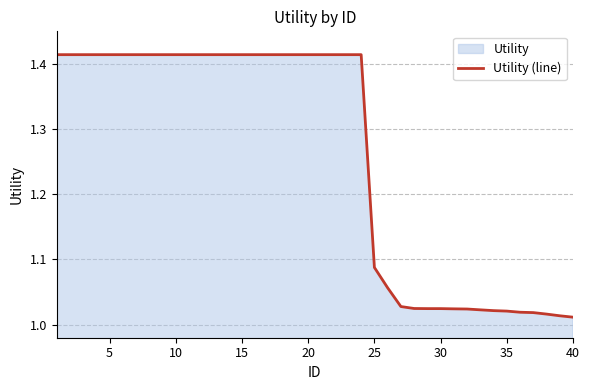

How many lines are shown in the chart?

1